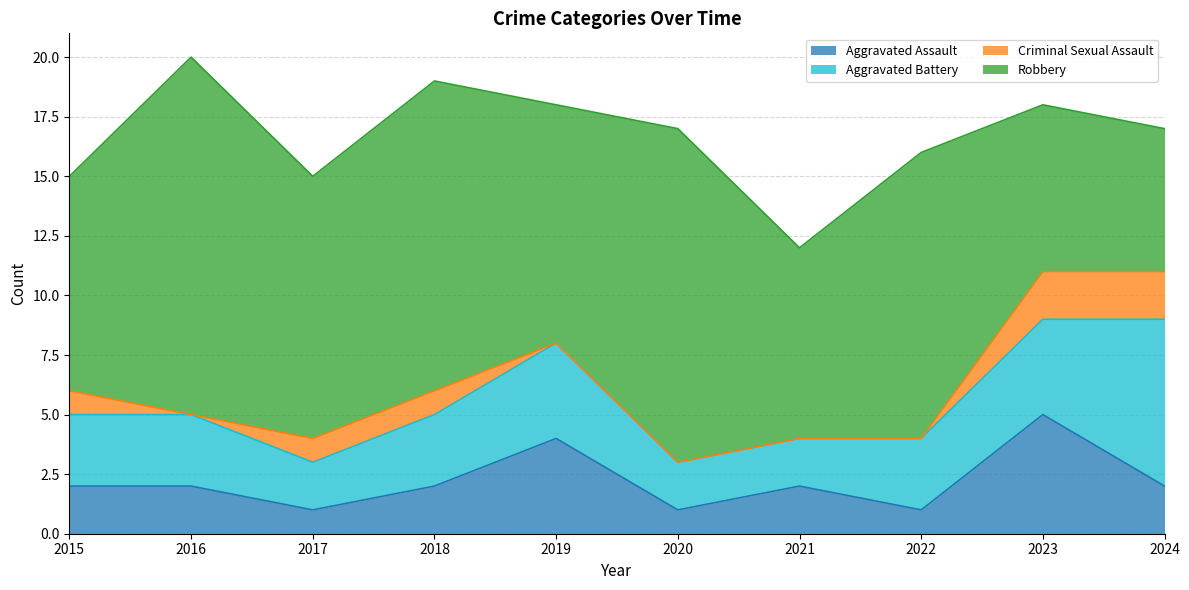

Reading left to right, list all the values displayed in this chart.

Aggravated Assault: 2	2	1	2	4	1	2	1	5	2
Aggravated Battery: 3	3	2	3	4	2	2	3	4	7
Criminal Sexual Assault: 1	0	1	1	0	0	0	0	2	2
Robbery: 9	15	11	13	10	14	8	12	7	6